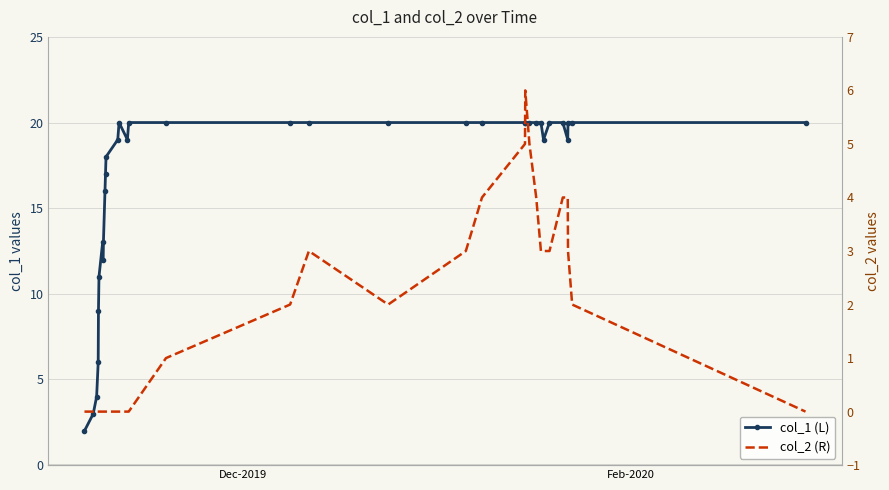

In col_1 (L), how many points are higher than both neighbors (excluding endpoints)?

2